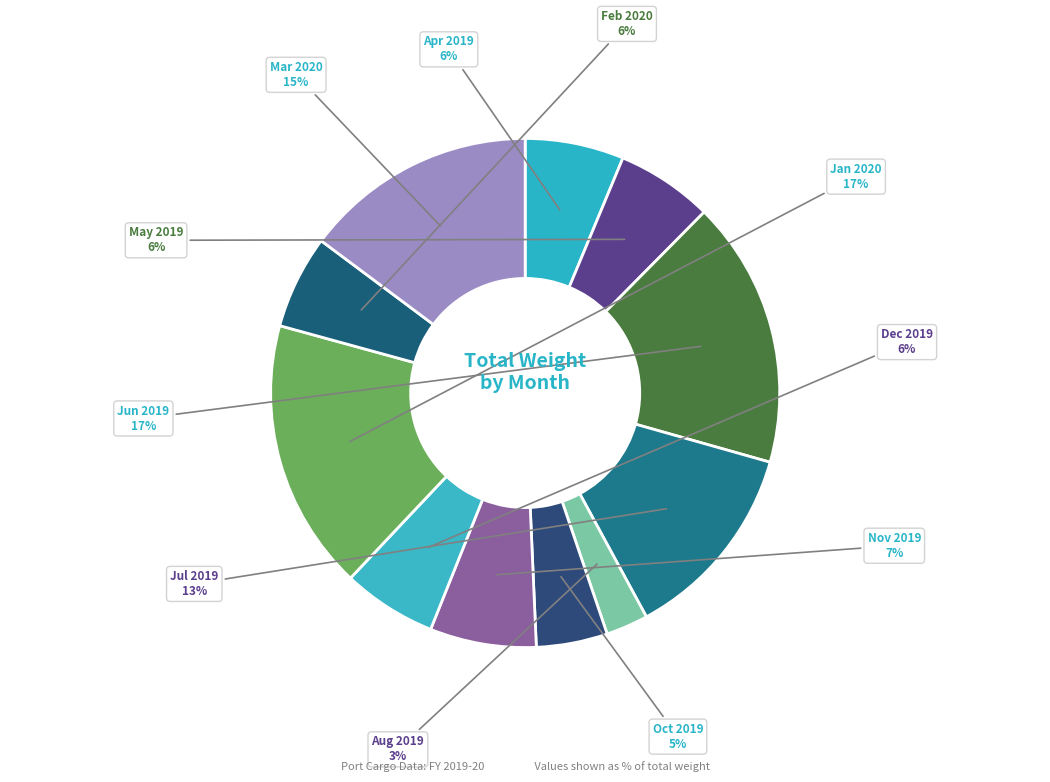

Which category has the biggest portion of the pie?

Jan 2020